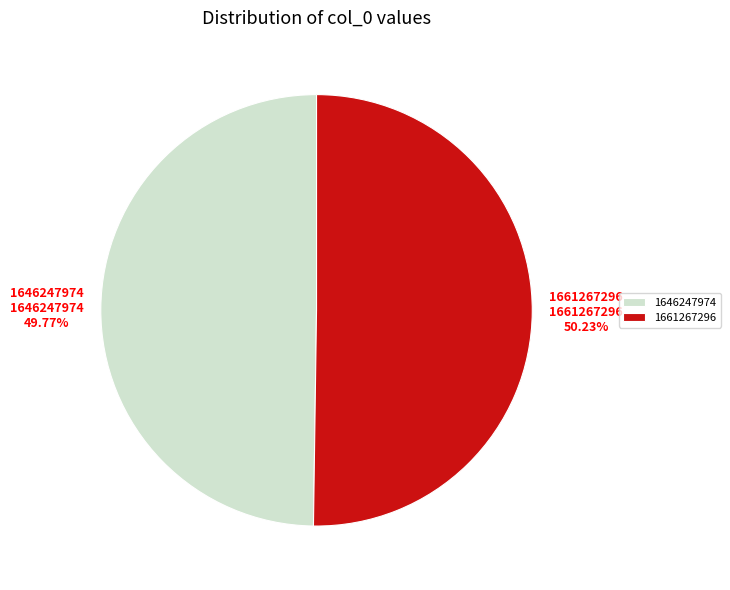

Count the number of slices in the pie.

2